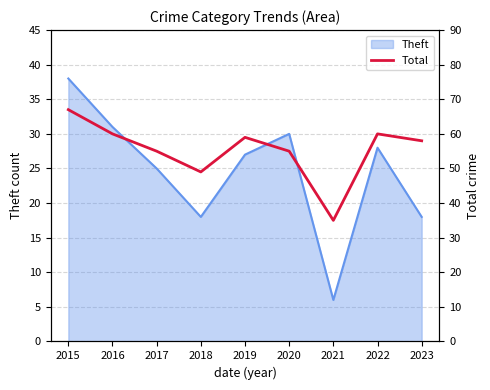

True or false: the data shows 90 at 2016.

False